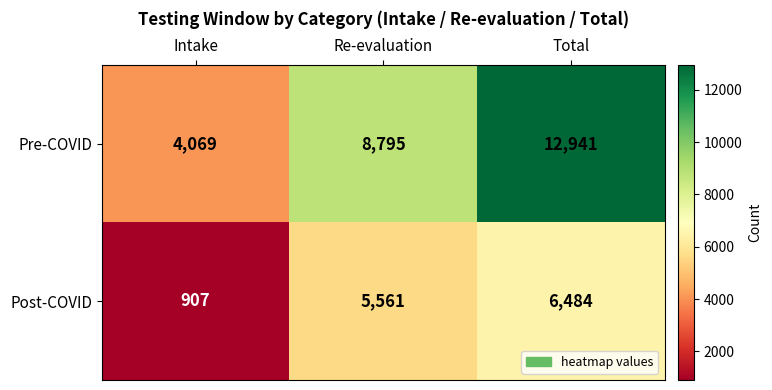

Which category has the highest value across all series?

Total